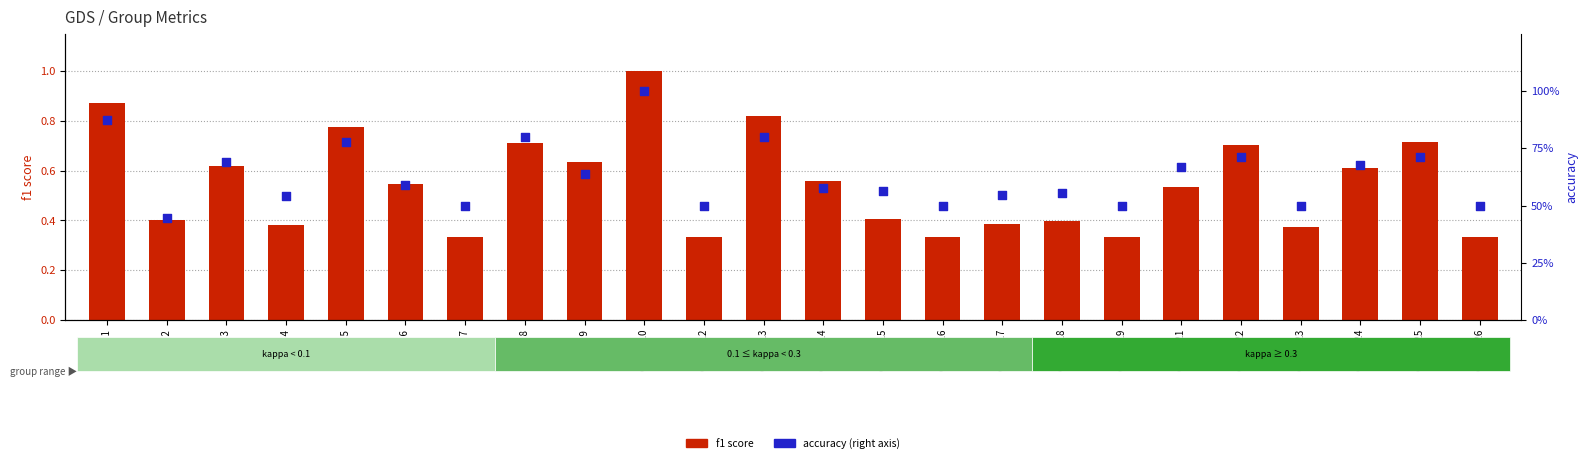

Is the value of accuracy at Group 5 greater than the value of f1 score at Group 15?

Yes